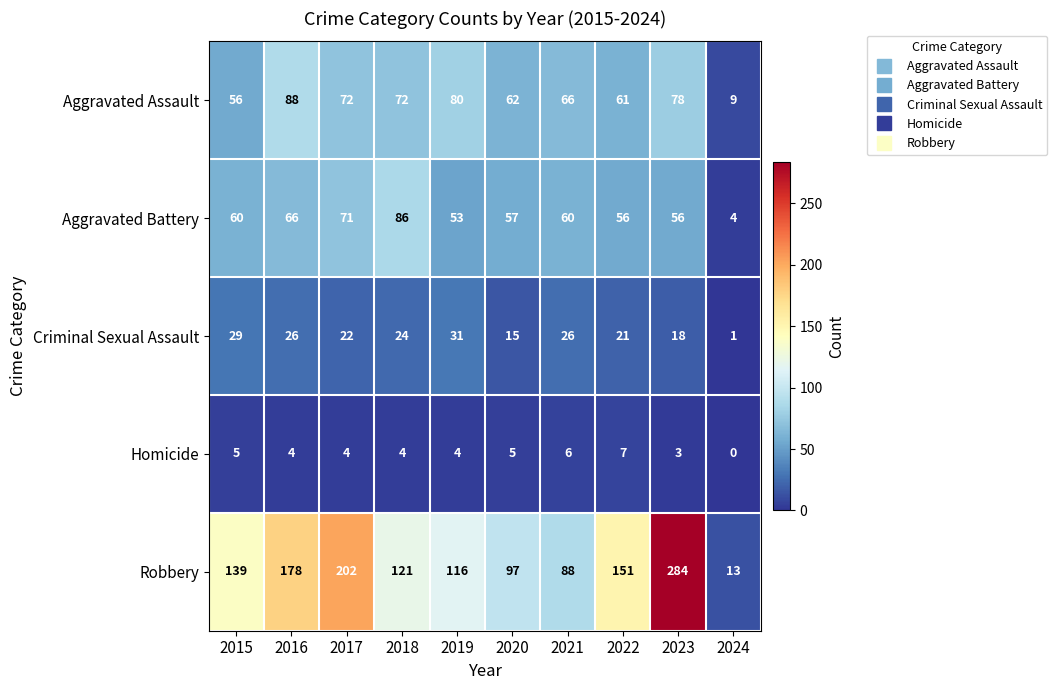

What is the greatest value displayed?

284